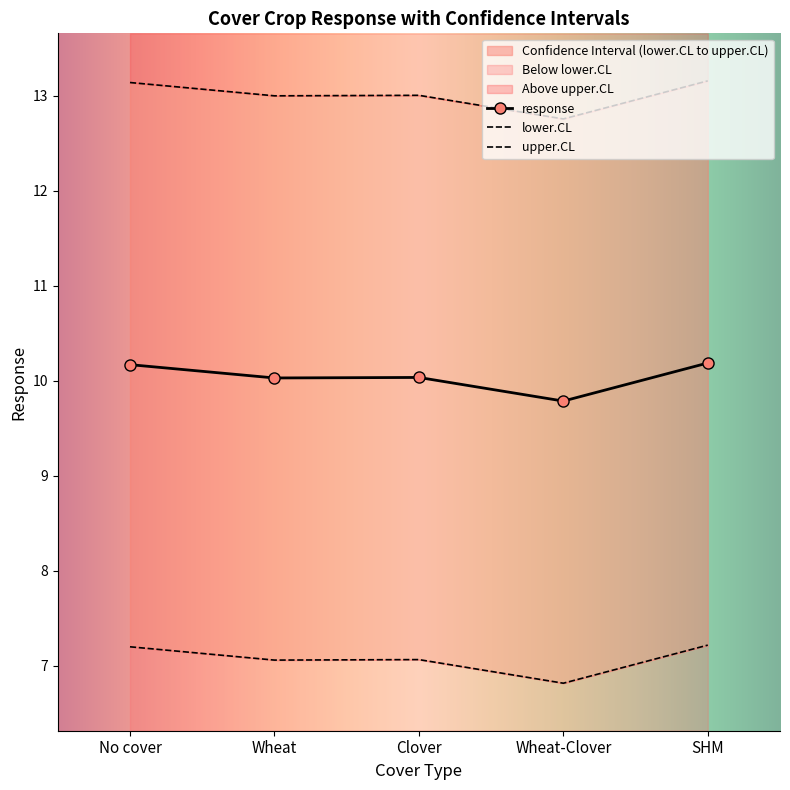

What is the difference between the highest and lowest values at SHM?

5.9